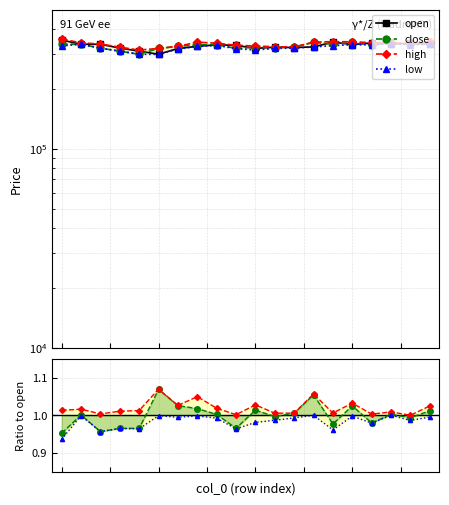

List the labels in order of high value, smallest first.

4, 5, 3, 12, 11, 6, 10, 9, 2, 18, 8, 17, 1, 16, 7, 13, 19, 15, 14, 0